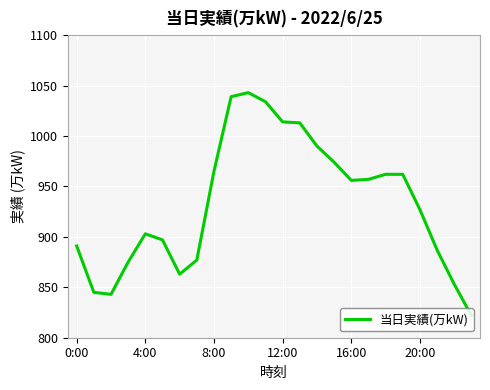

How many lines are shown in the chart?

1